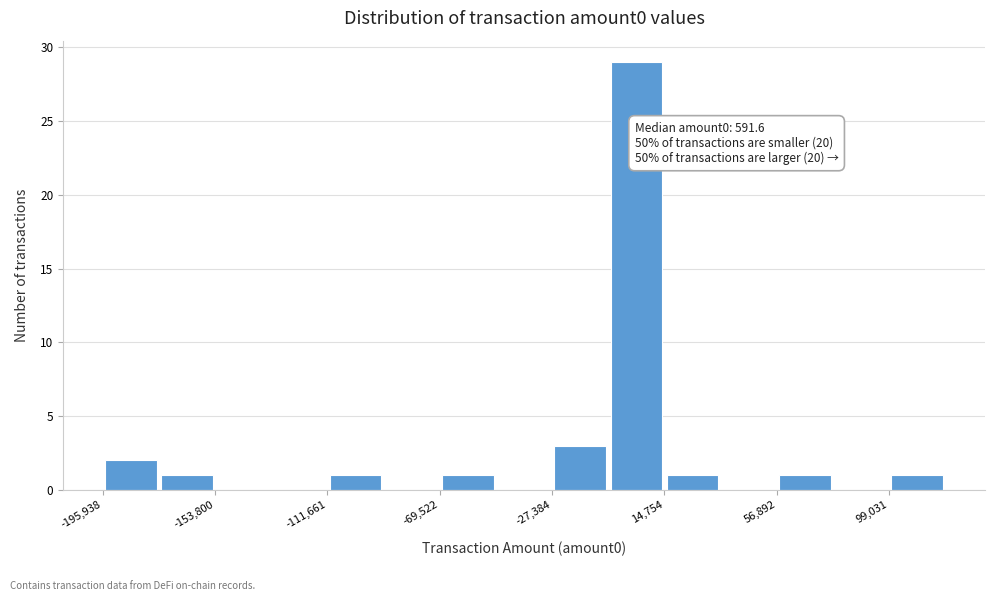

Which range on the x-axis has the tallest bar?

-5000 to 15000